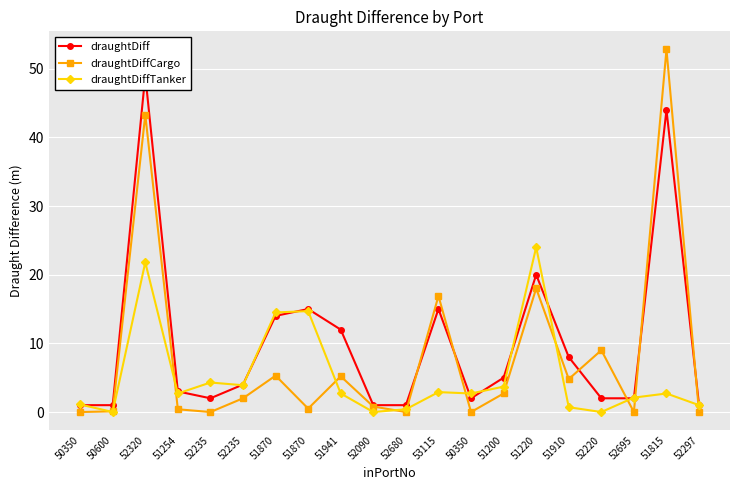

Reading left to right, transcribe all the data shown in this chart.

draughtDiff: 1.0	1.0	49.0	3.0	2.0	4.0	14.0	15.0	12.0	1.0	1.0	15.0	2.0	5.0	20.0	8.0	2.0	2.0	44.0	1.0
draughtDiffCargo: 0.0	0.1	43.3	0.4	0.0	2.0	5.3	0.5	5.2	0.8	0.0	16.9	0.0	2.7	18.0	4.8	9.0	0.0	52.8	0.0
draughtDiffTanker: 1.1	0.0	21.8	2.7	4.3	3.9	14.5	14.7	2.7	0.0	0.4	2.9	2.7	3.7	24.0	0.7	0.0	2.1	2.7	1.0